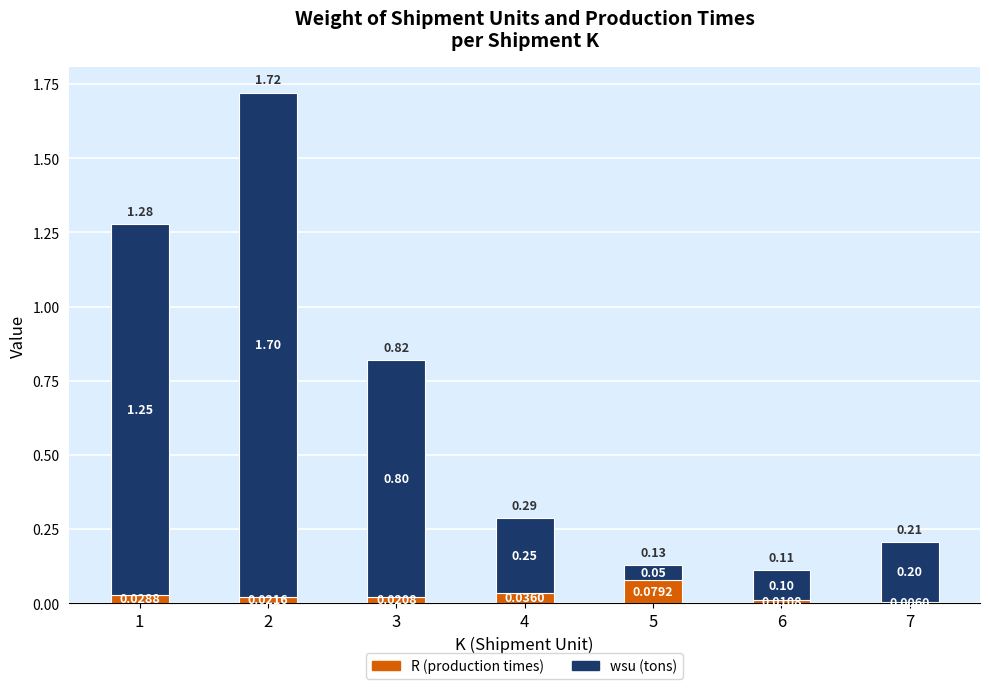

What are all the series names shown in the legend?

R (production times), wsu (tons)